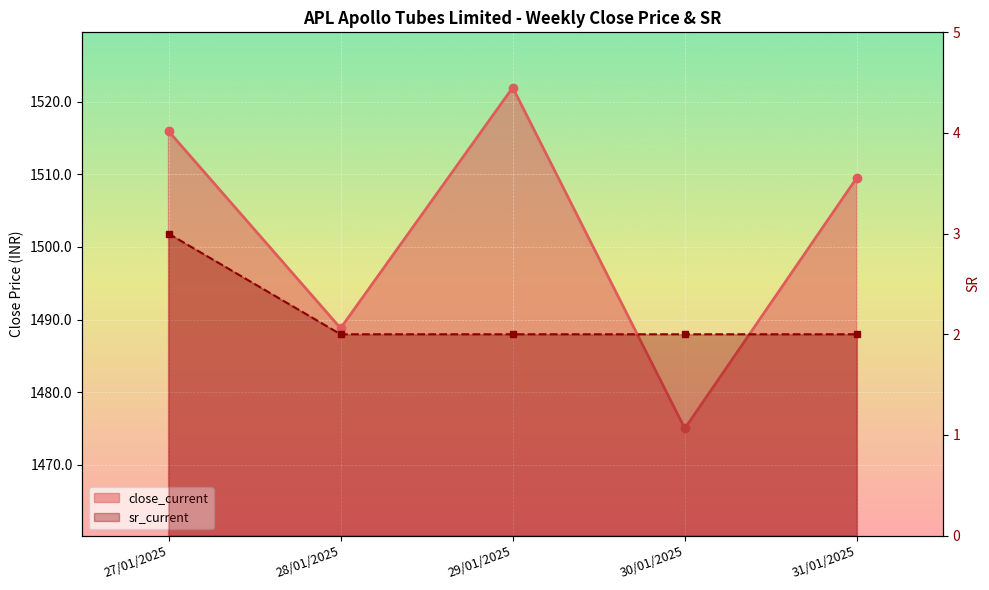

The close_current series shows 1522.0 at 29/01/2025. True or false?

True